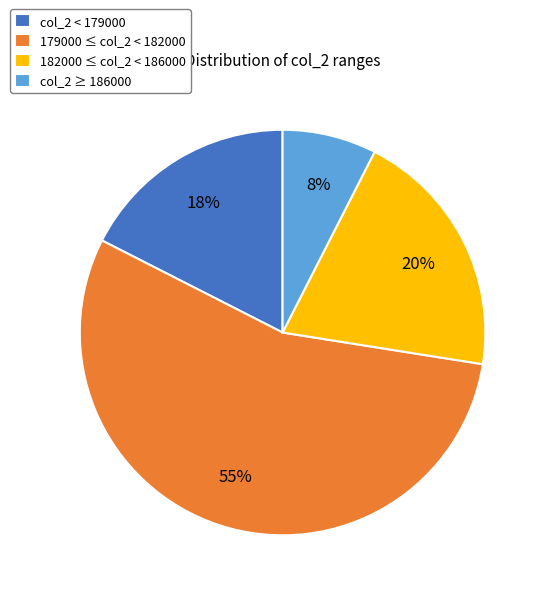

Count the number of slices in the pie.

4